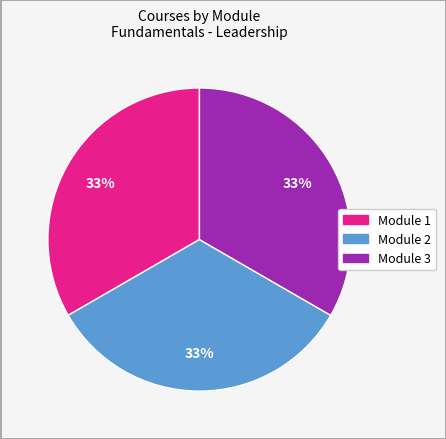

Does any single category account for the majority?

No